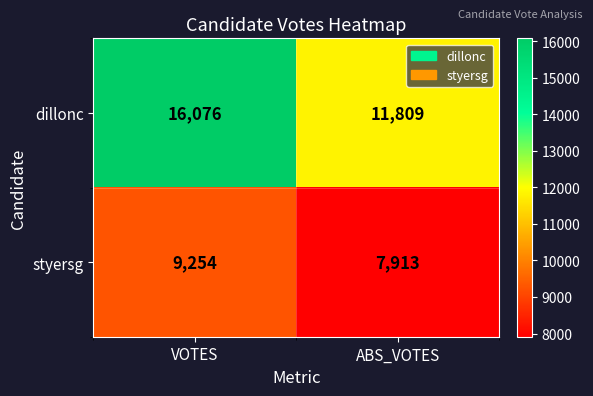

Rank the categories by dillonc value from highest to lowest.

VOTES, ABS_VOTES